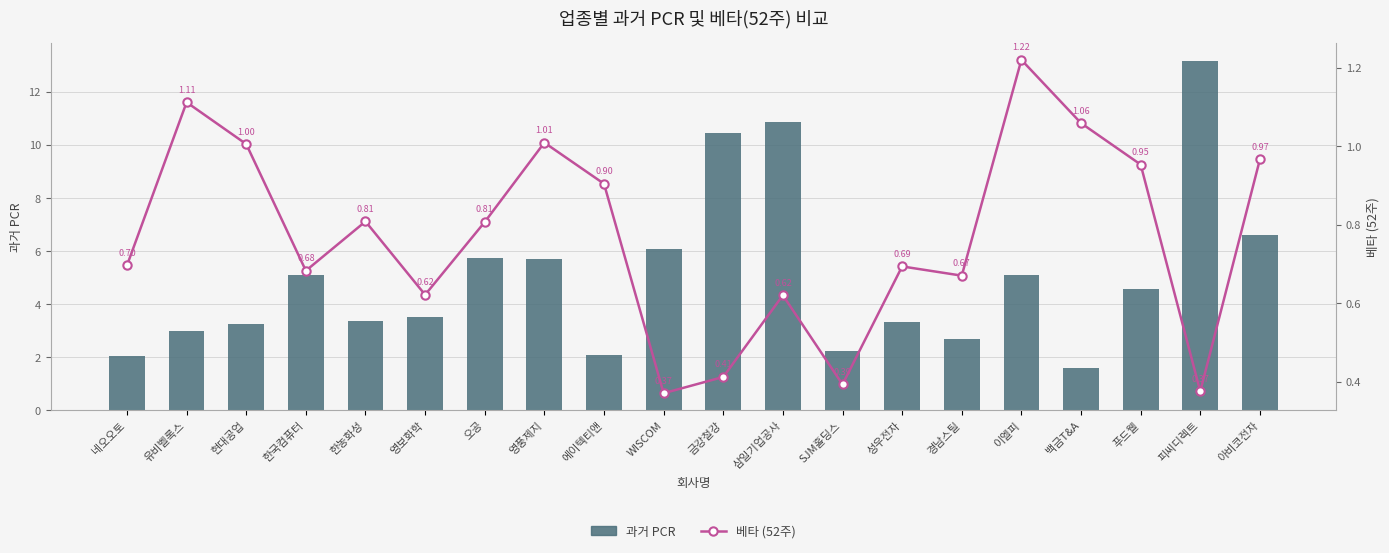

Reading left to right, extract all data points from this chart.

과거 PCR: 2.0	3.0	3.2	5.1	3.3	3.5	5.7	5.7	2.1	6.1	10.4	10.9	2.2	3.3	2.7	5.1	1.6	4.5	13.2	6.6
베타 (52주): 0.7	1.1	1.0	0.7	0.8	0.6	0.8	1.0	0.9	0.4	0.4	0.6	0.4	0.7	0.7	1.2	1.1	1.0	0.4	1.0